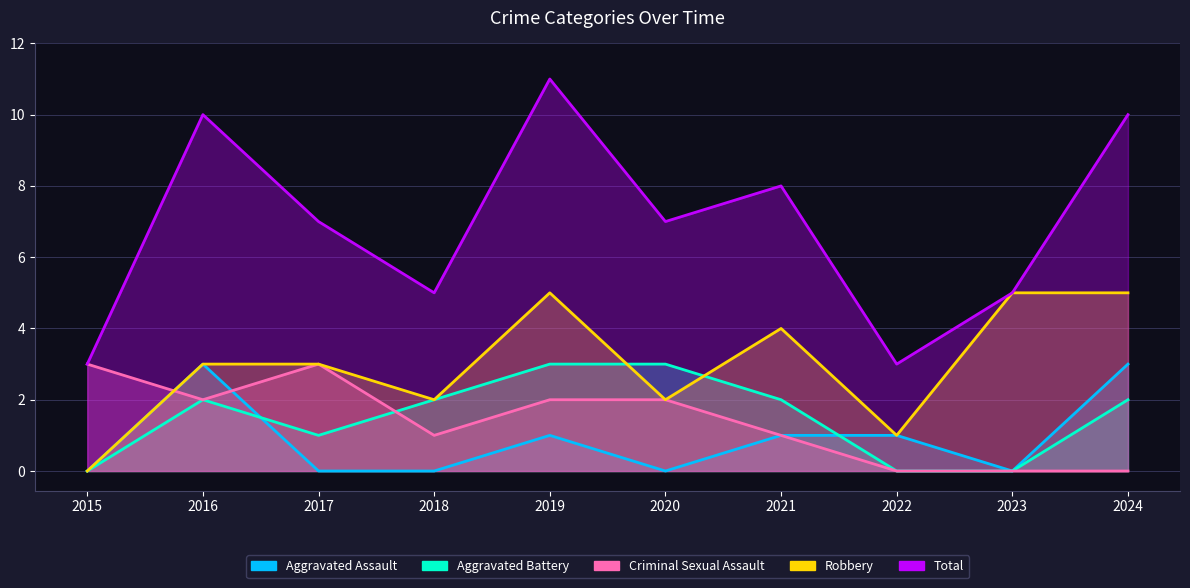

Is it true that Total equals 10 at 2024?

True